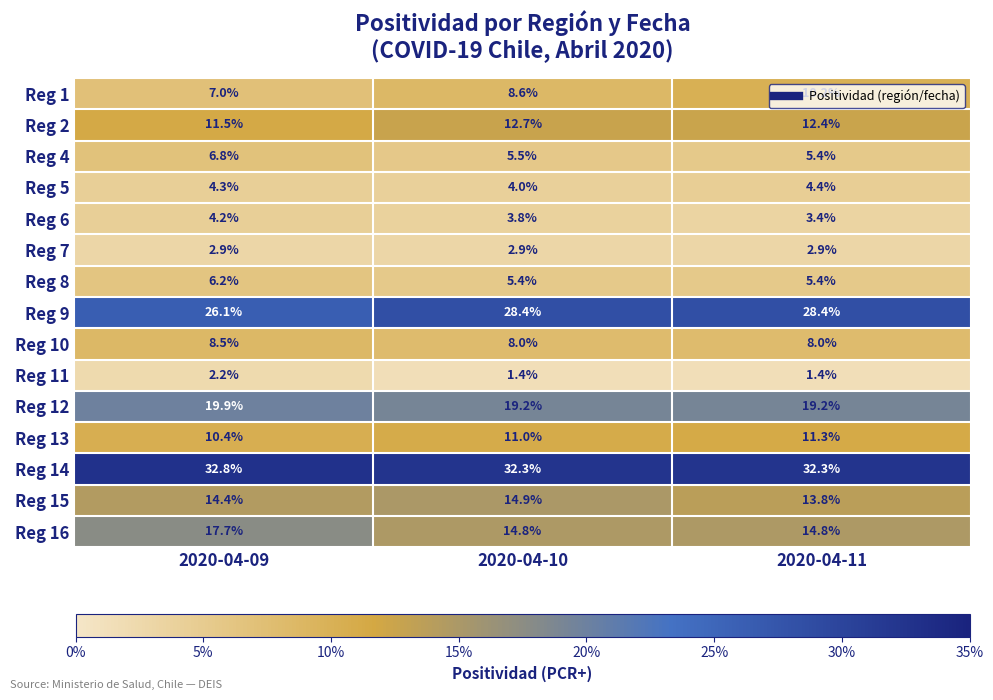

What is the greatest value displayed?

32.8